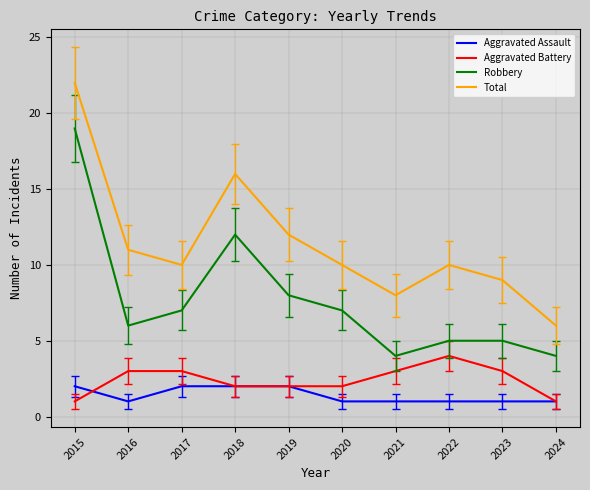

True or false: Aggravated Assault has a value of 3 at 2017.

False